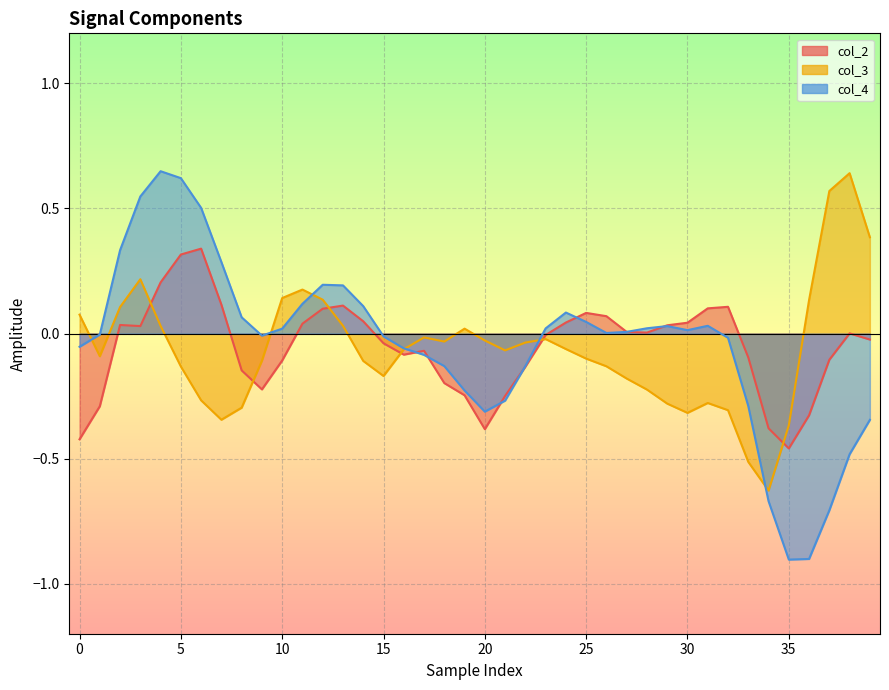

True or false: col_2 has a value of -0.1 at 17.

True